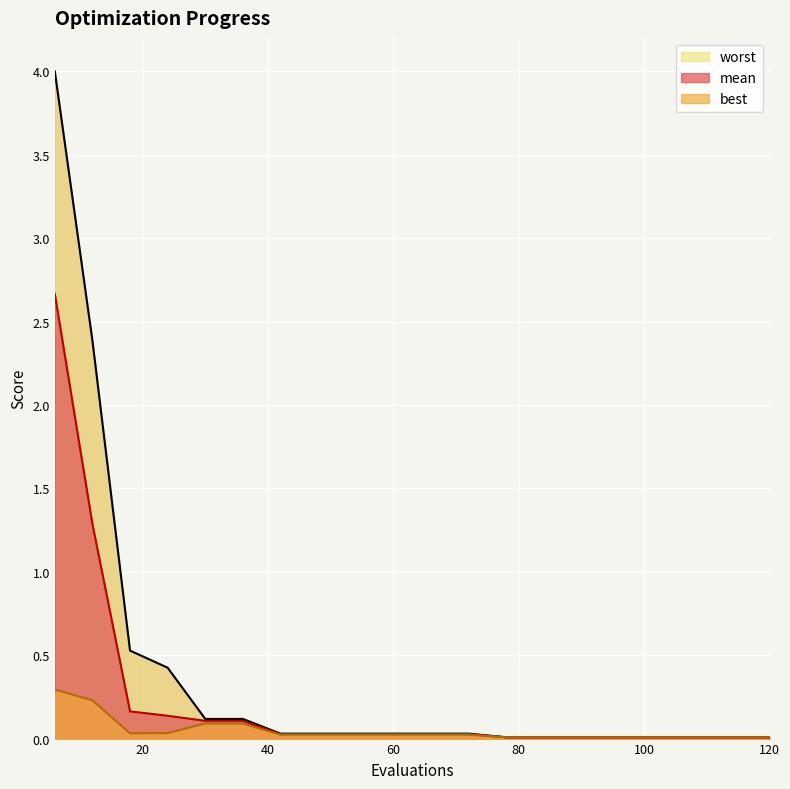

True or false: best and worst intersect in this chart.

False